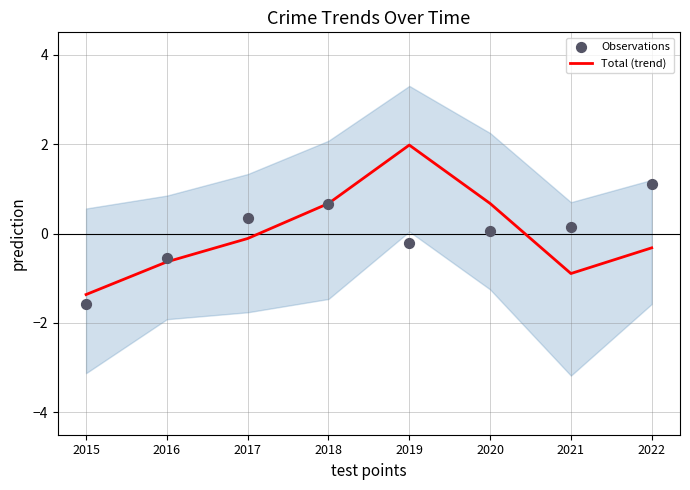

Which series reaches the maximum Y coordinate?

Total (trend)